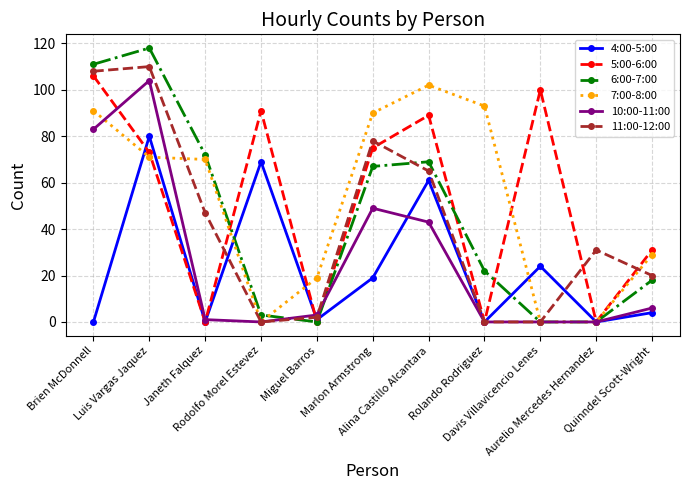

What is the greatest value displayed?

118